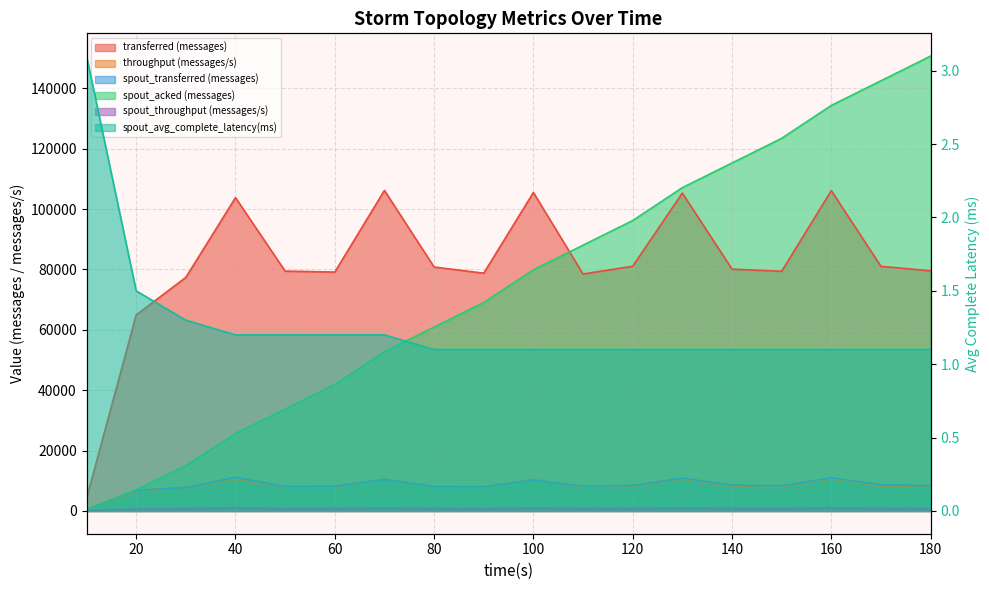

What is the difference between the throughput (messages/s) values at 140 and 30?

274.0